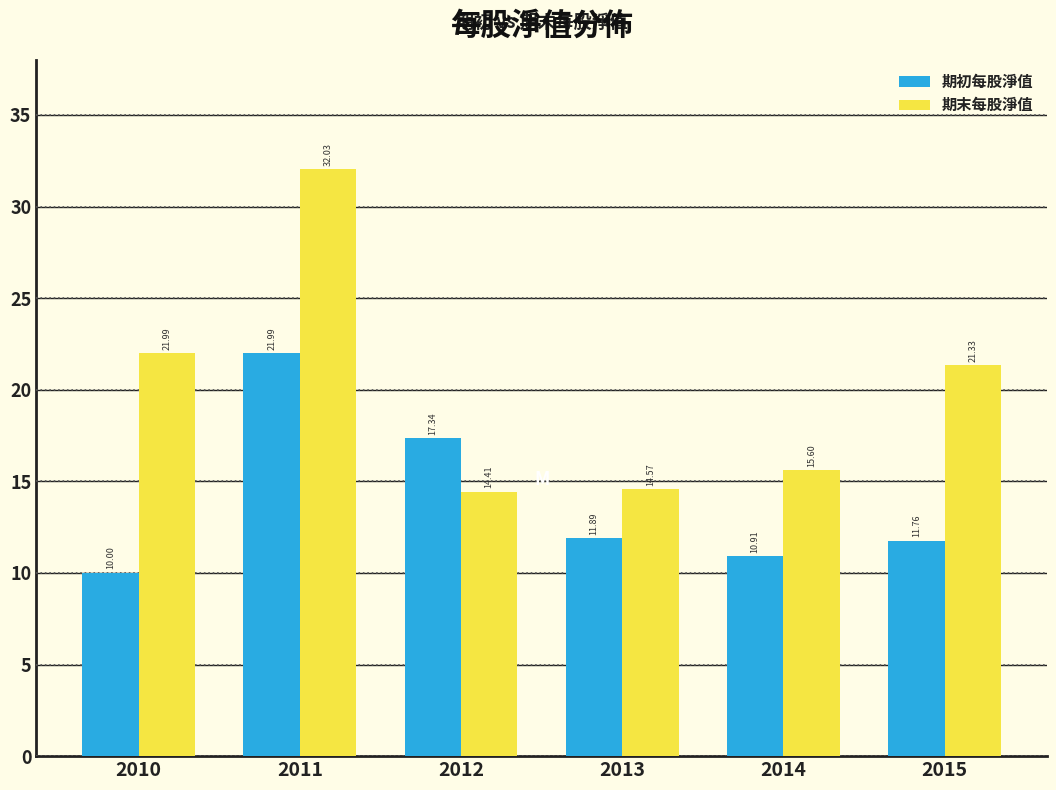

Rank the series by their average value, from highest to lowest.

期末每股淨值, 期初每股淨值